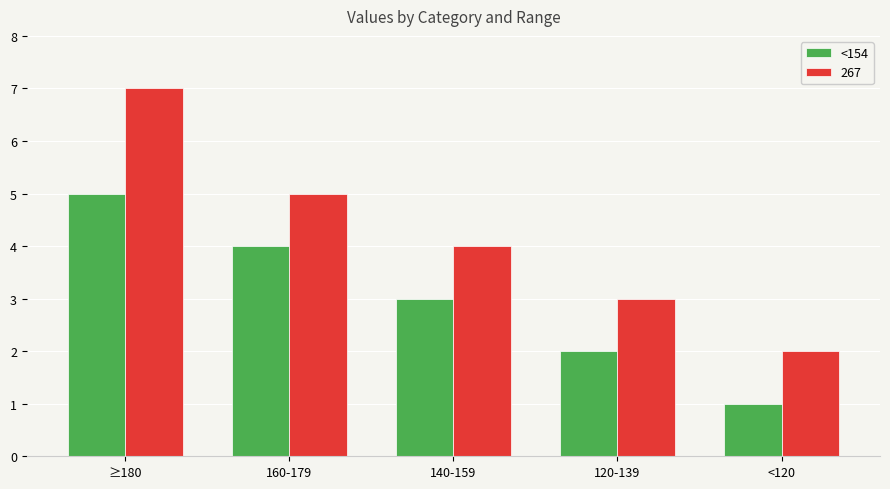

What is the minimum value shown in the chart?

1